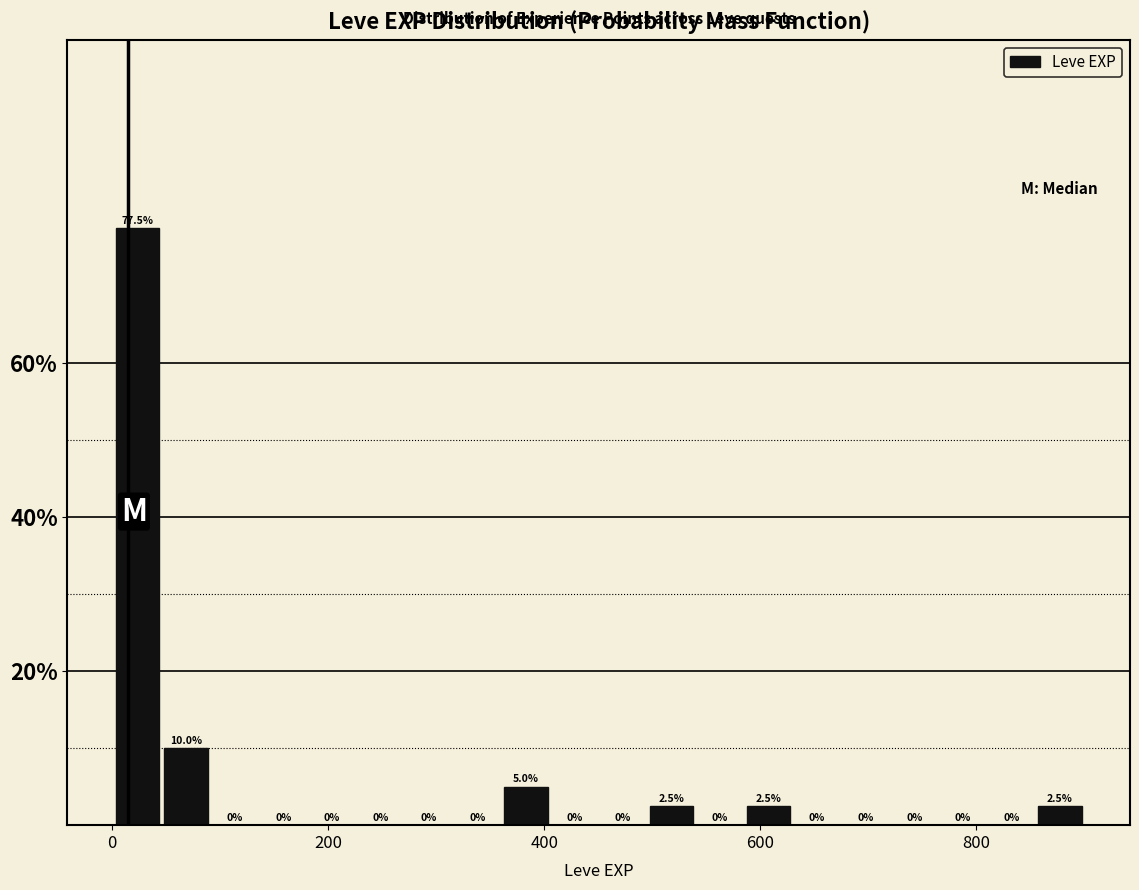

Around what value on the x-axis is the tallest bar? Give the approximate position of its centre, as read against the axis.

20